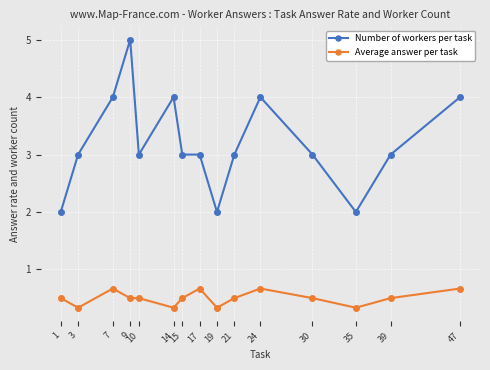

Rank the series by their maximum value, from highest to lowest.

Number of workers per task, Average answer per task